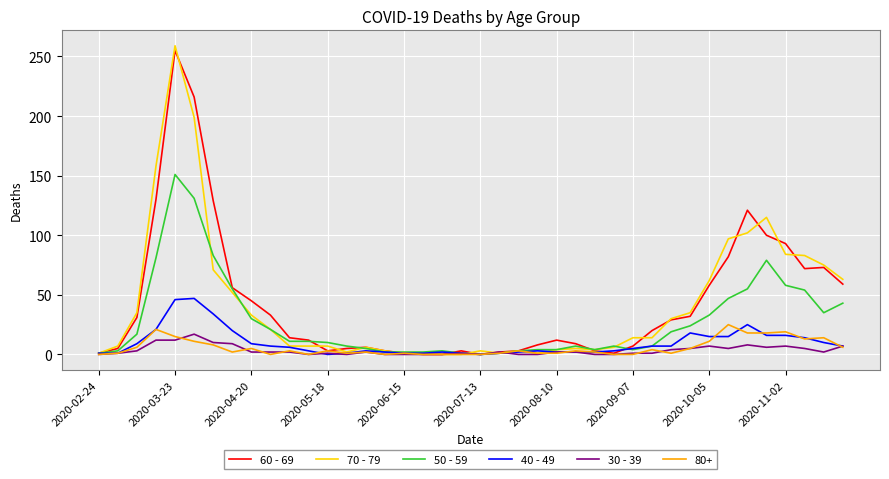

What is the average value of the 60 - 69 series?

43